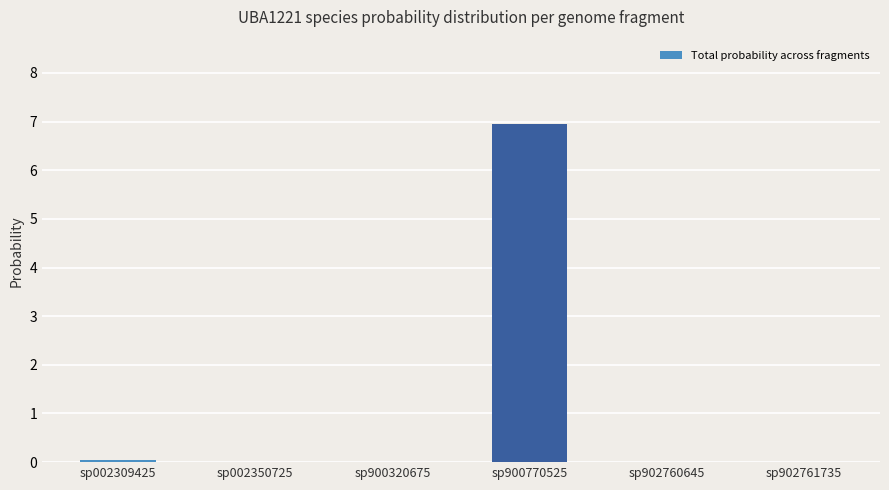

True or false: the data shows 0.0 at sp002350725.

True